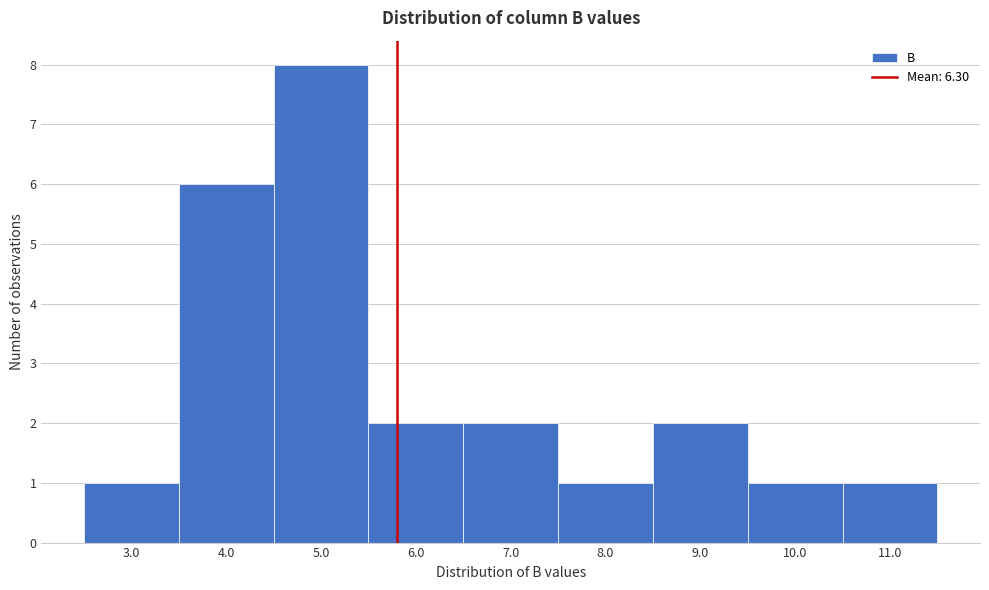

Reading left to right, what are all the values shown in this chart?

1	6	8	2	2	1	2	1	1